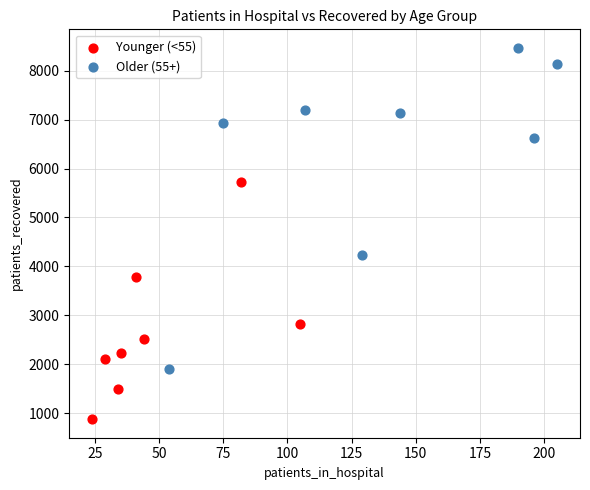

Which series has the widest spread of Y values?

Older (55+)